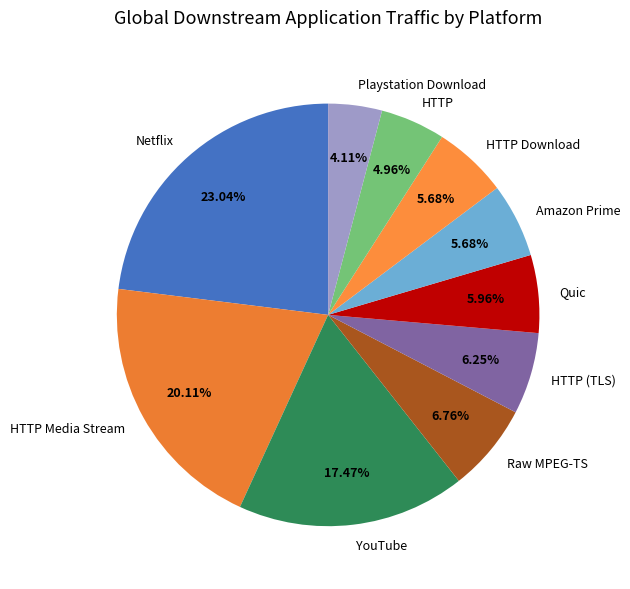

How many slices are in this pie chart?

10